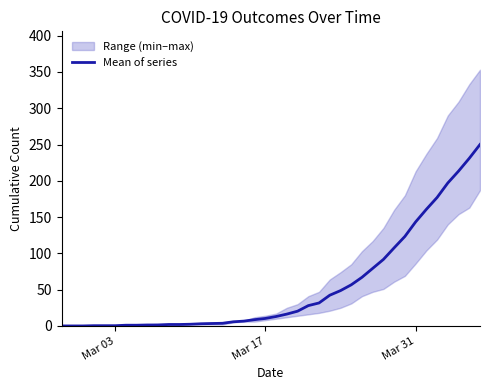

What is the maximum value for Mean of series?

250.0